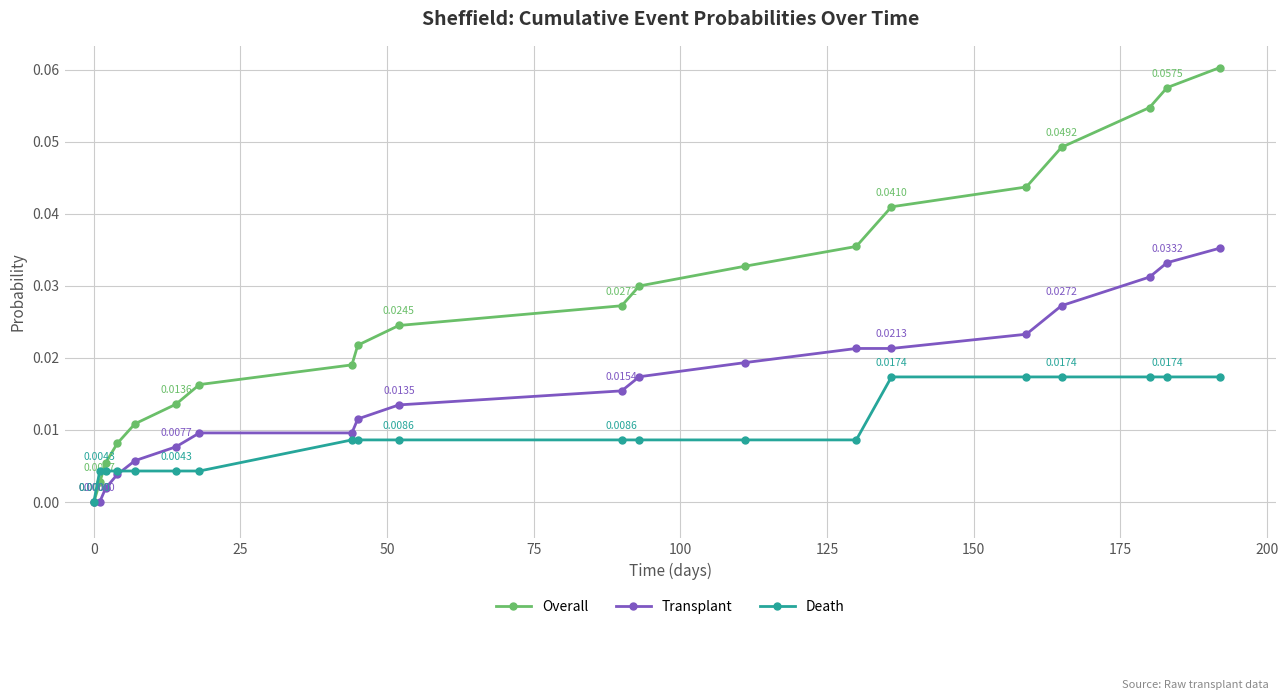

How many categories are shown in the chart?

20